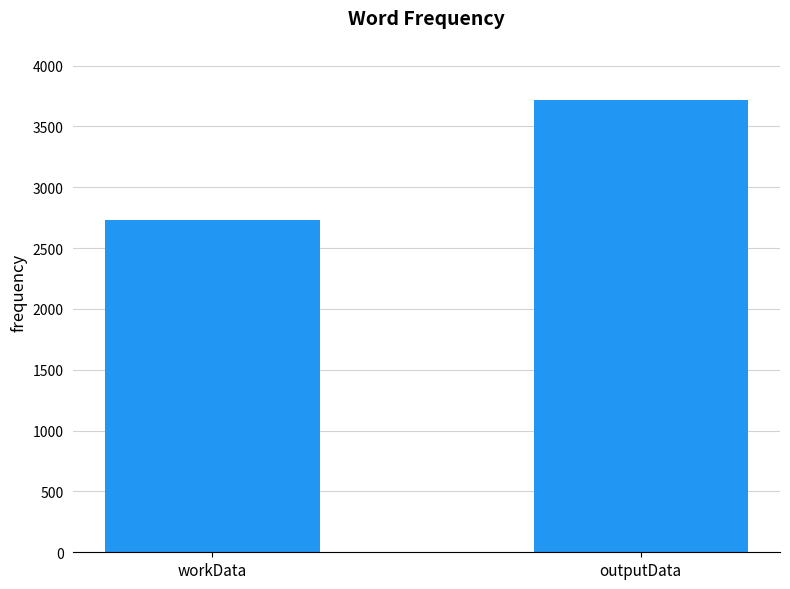

The value at workData is 553. True or false?

False